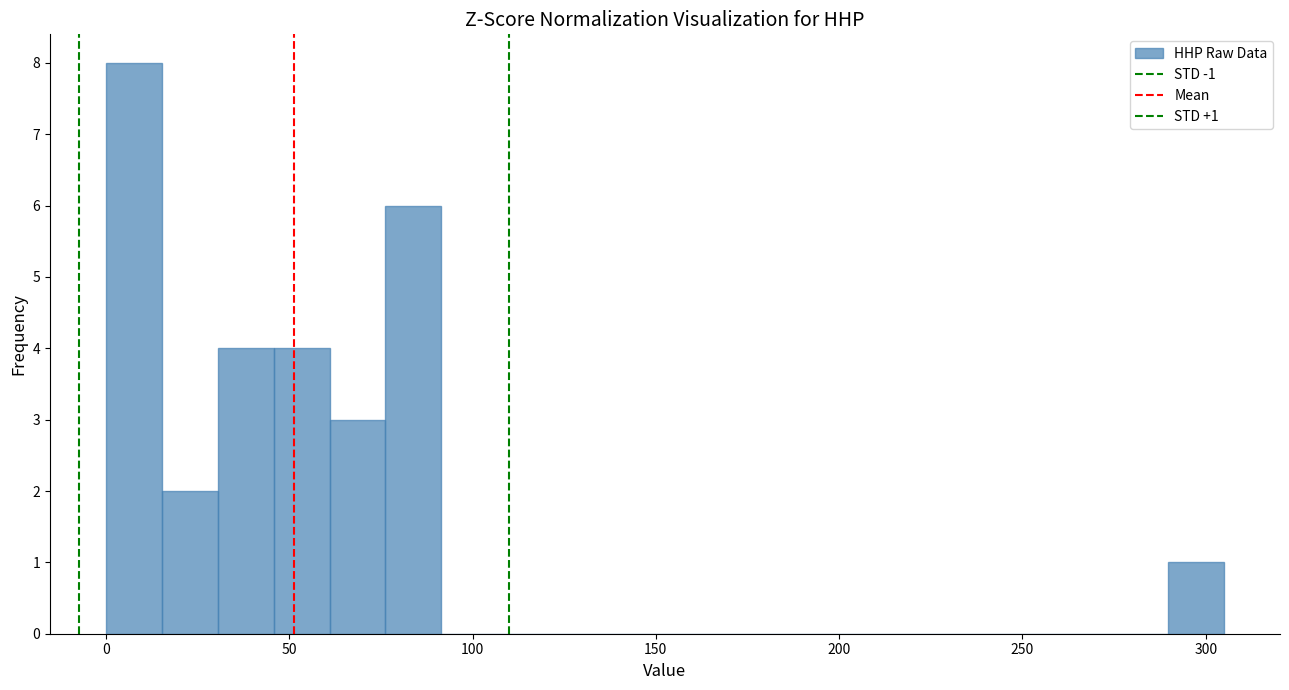

Read against the x-axis, roughly where is the centre of the tallest bar?

10